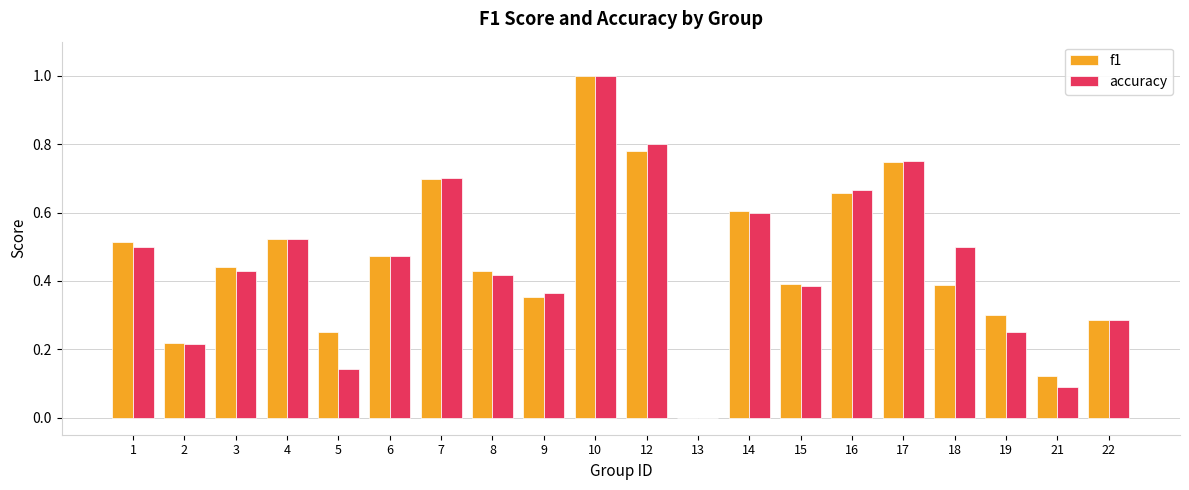

True or false: f1 has a value of 0.3 at 1.

False